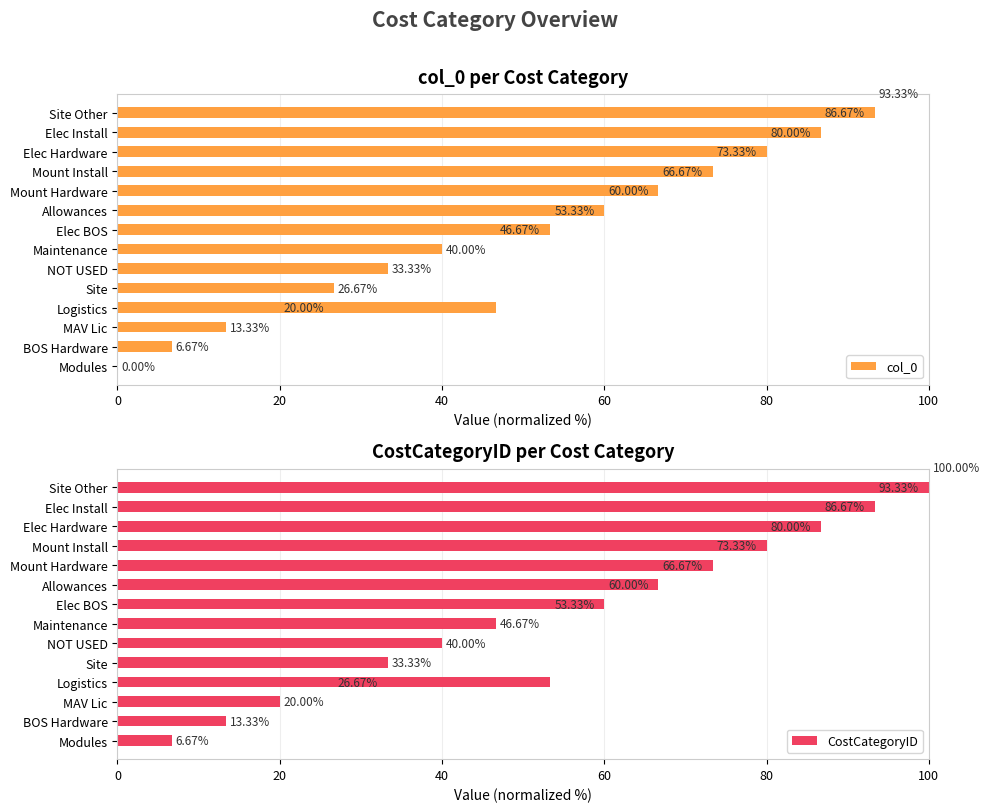

At 60, list the series in order from smallest to largest.

col_0, CostCategoryID